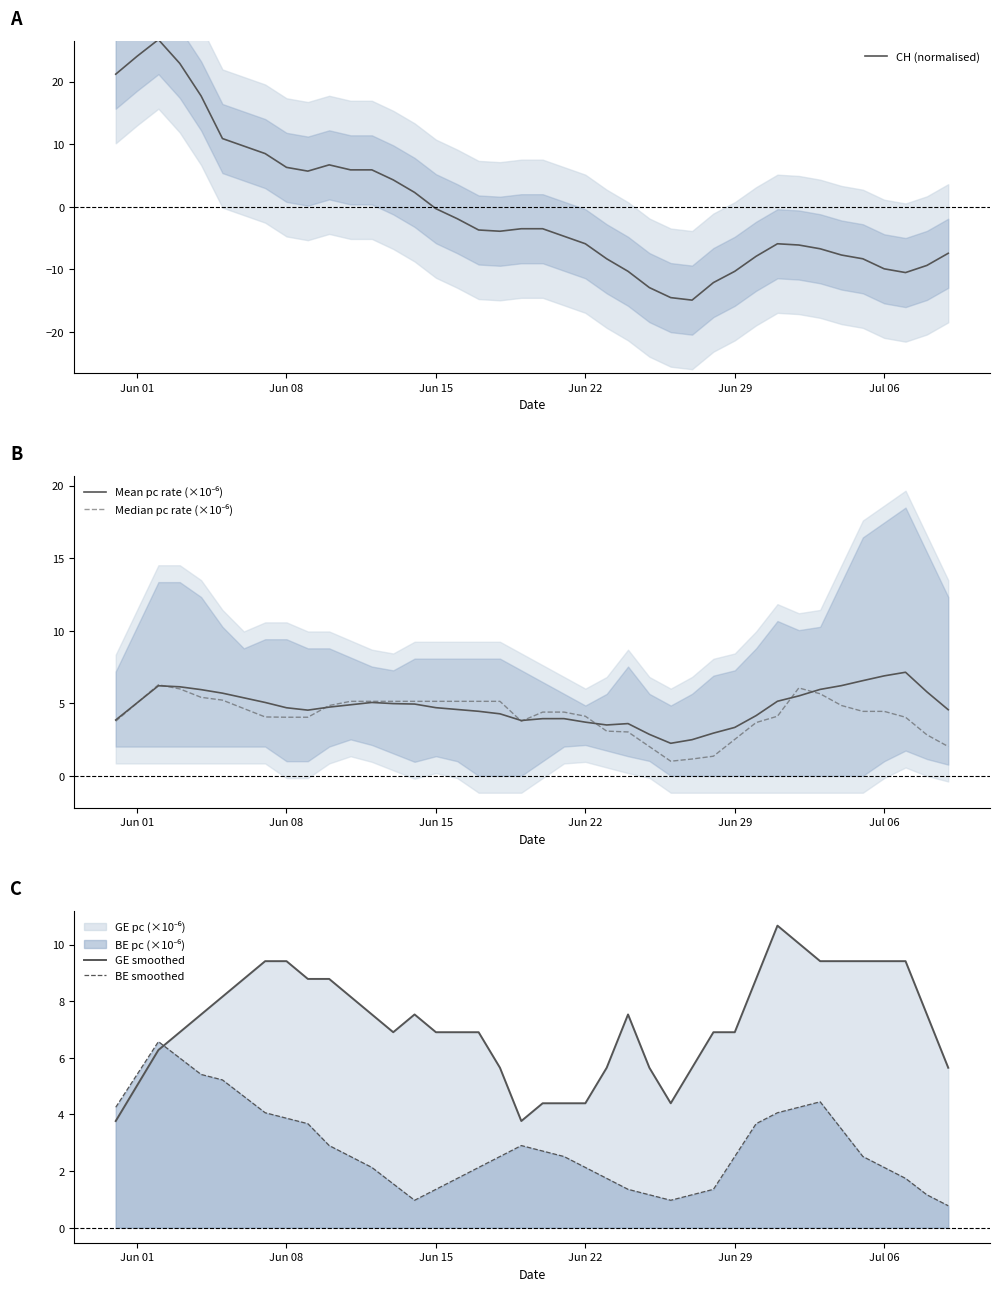

How many data points in GE smoothed are above 7?

20